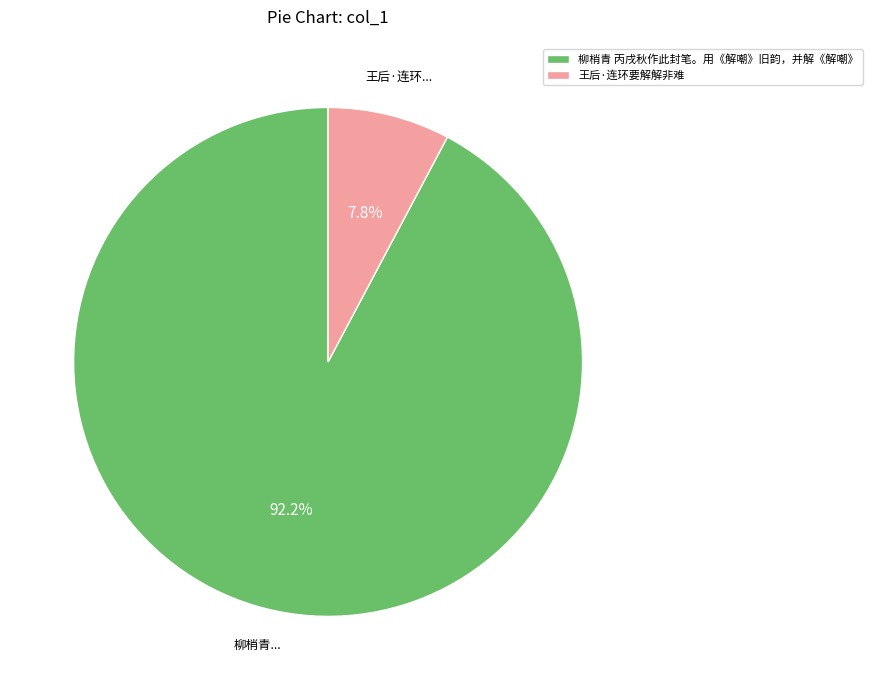

Is it true that 王后·连环要解解非难 is 21% of the pie?

False